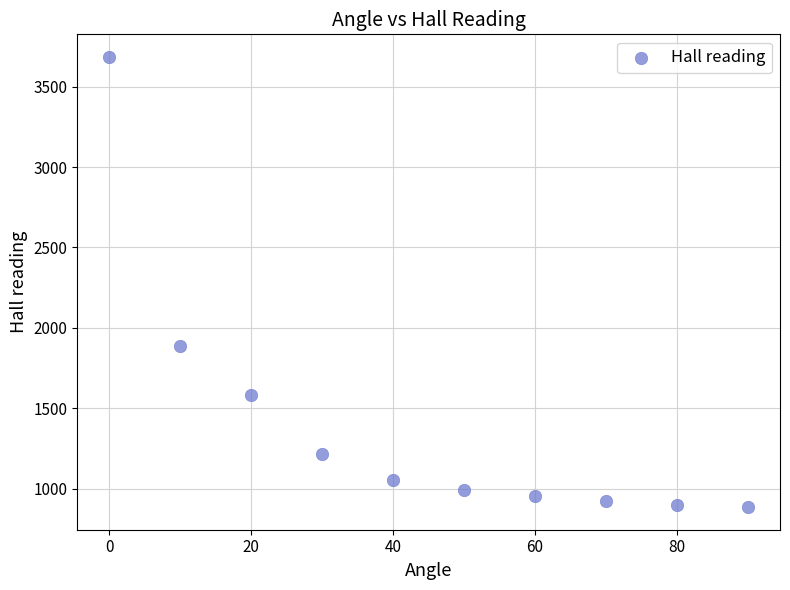

What Y value in the scatter plot is closest to 2285?

1885